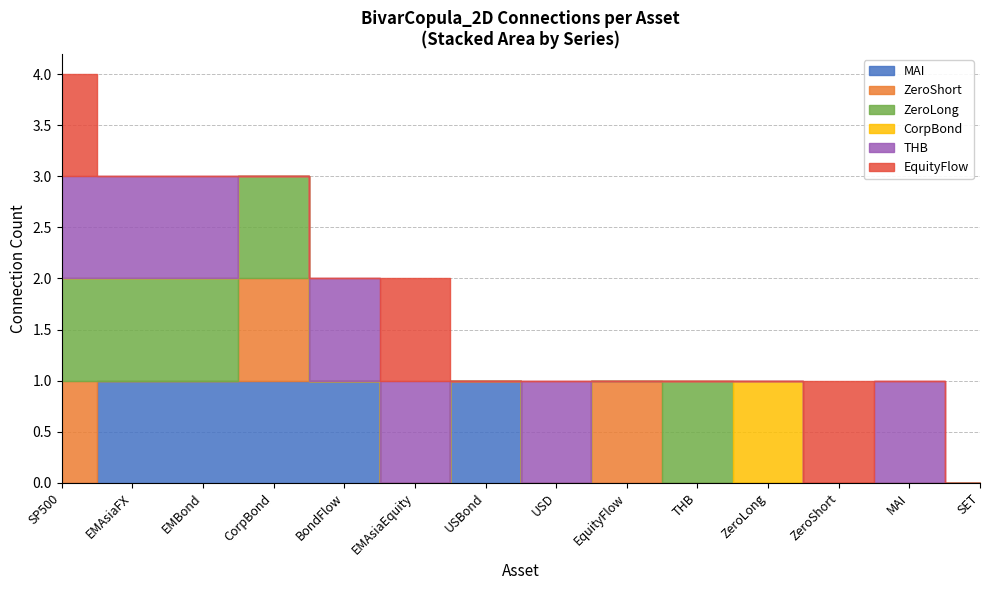

What is the spread (max minus min) of values at MAI?

1